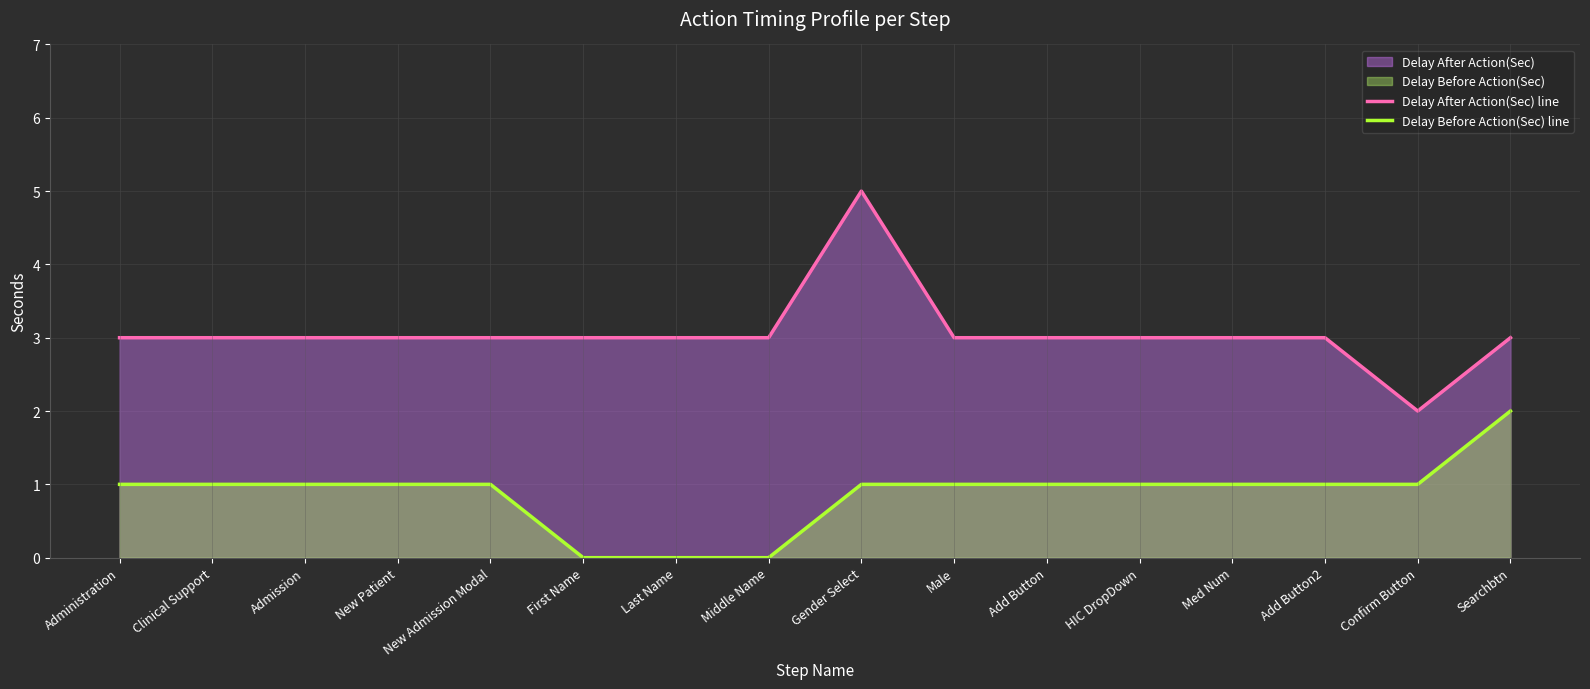

What is the difference between the highest and lowest values at Add Button2?

2